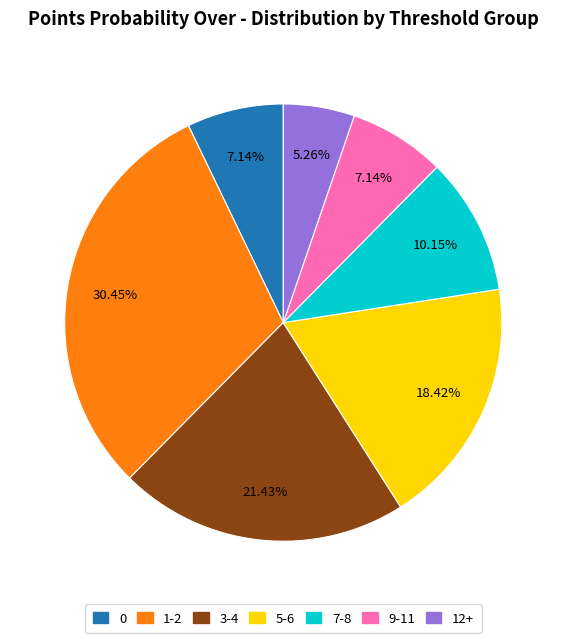

To the nearest percent, what is the difference between the largest and smallest slice percentages?

25%